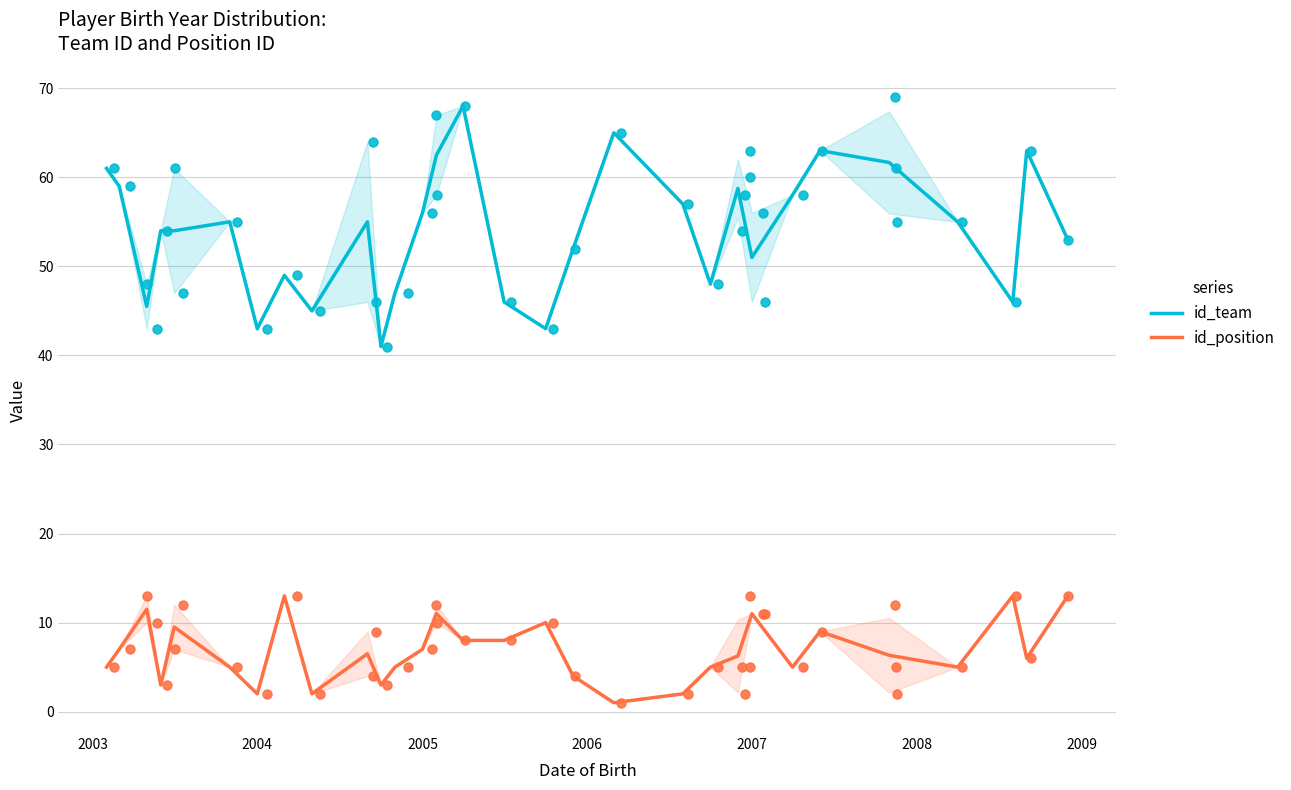

The value of id_team at 2004 is 17.8. True or false?

False